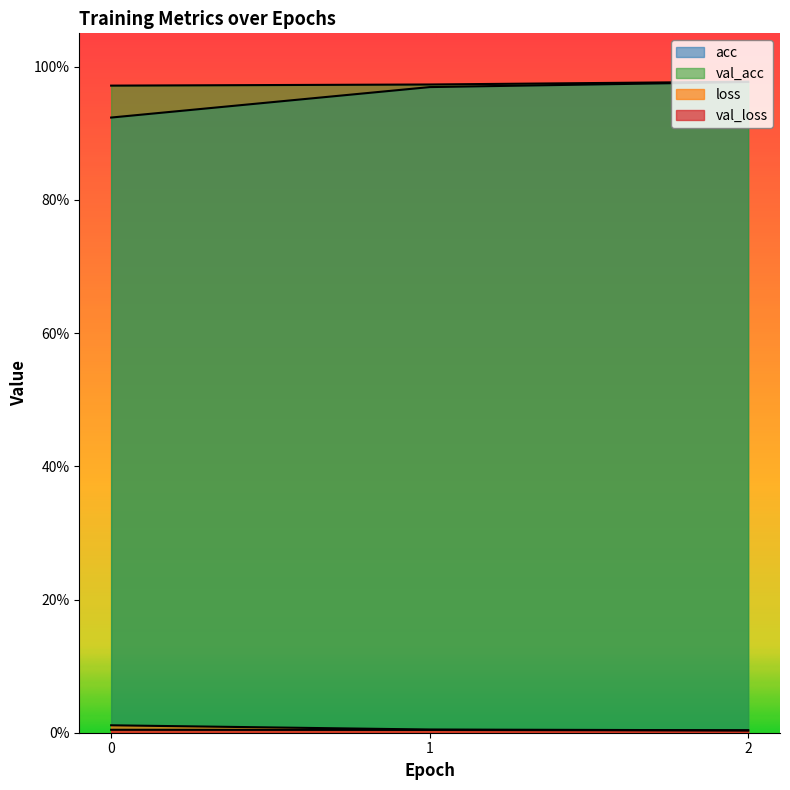

Between 0 and 1, which is larger?

1